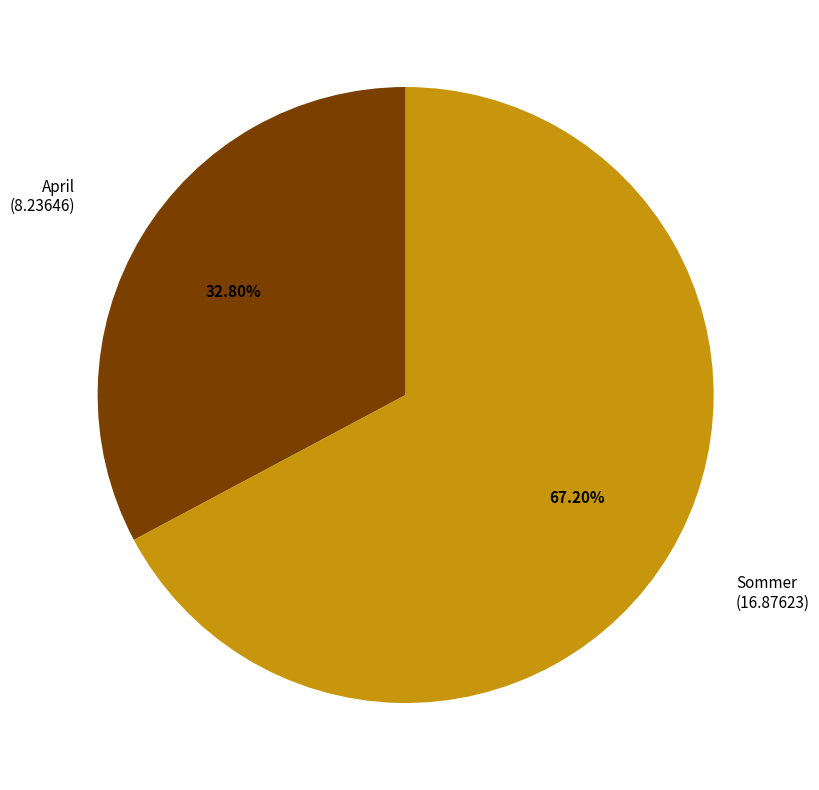

The April slice represents 33% of the pie. True or false?

True